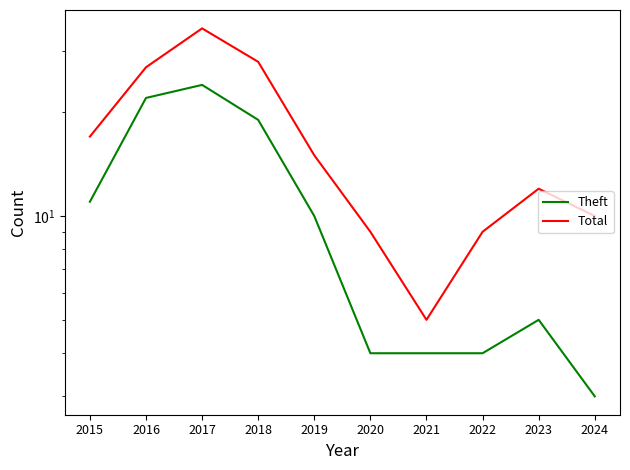

True or false: Theft has more than 0 interior local peaks.

True